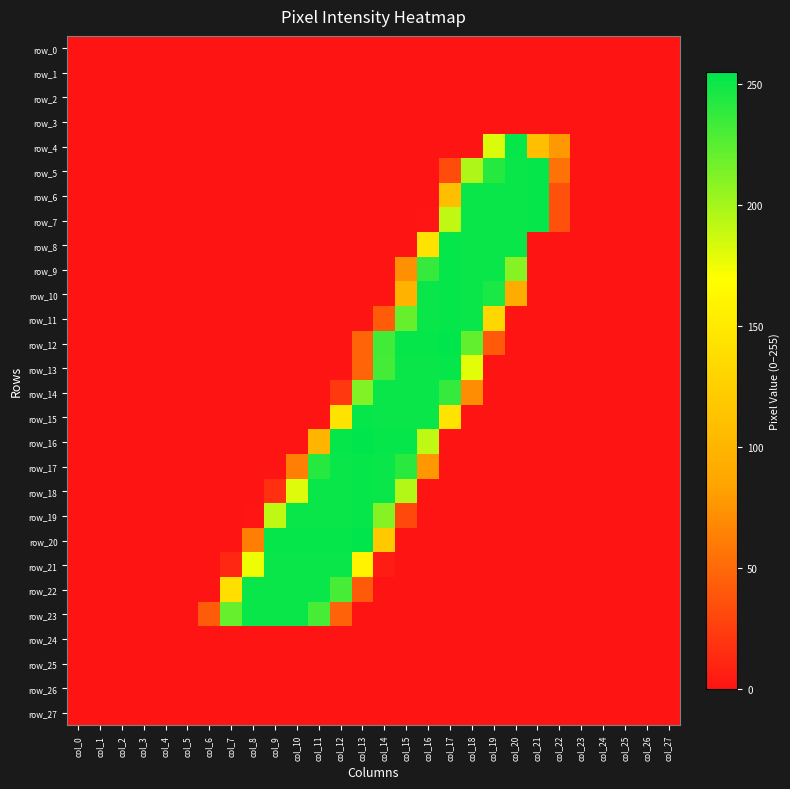

Which series has the largest total across all categories?

row_20